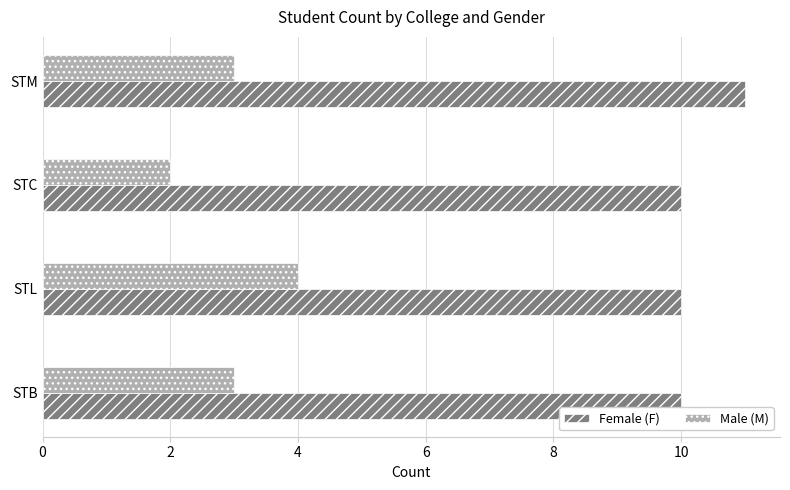

At which label does Male (M) reach its minimum?

STC